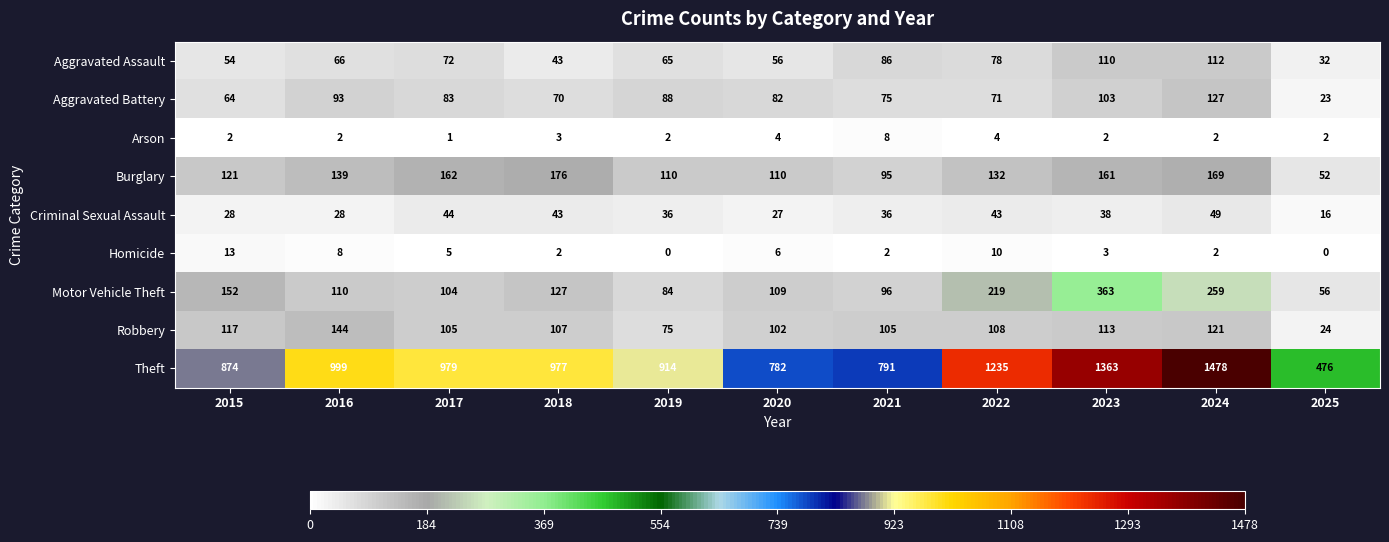

Which series changed the most between 2021 and 2024?

Theft